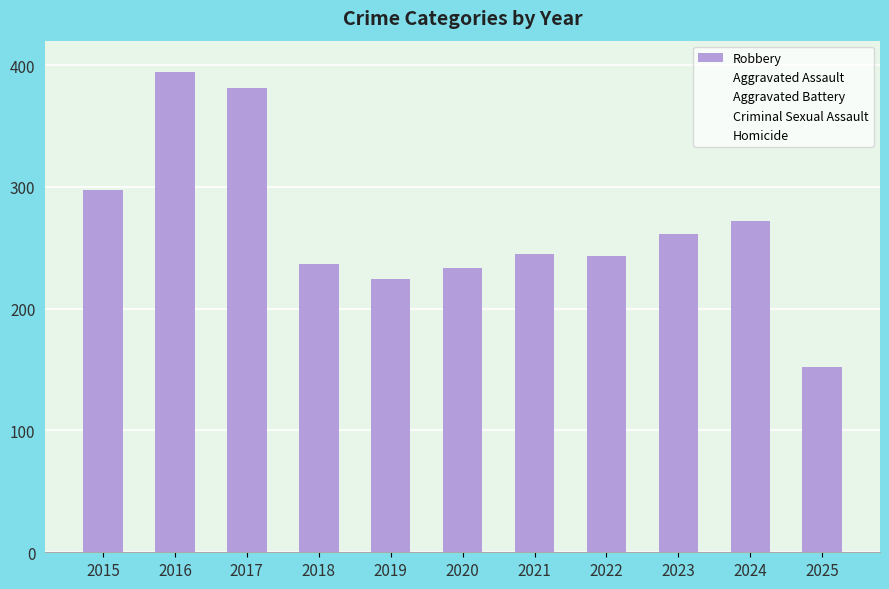

Does the chart contain any negative values?

No